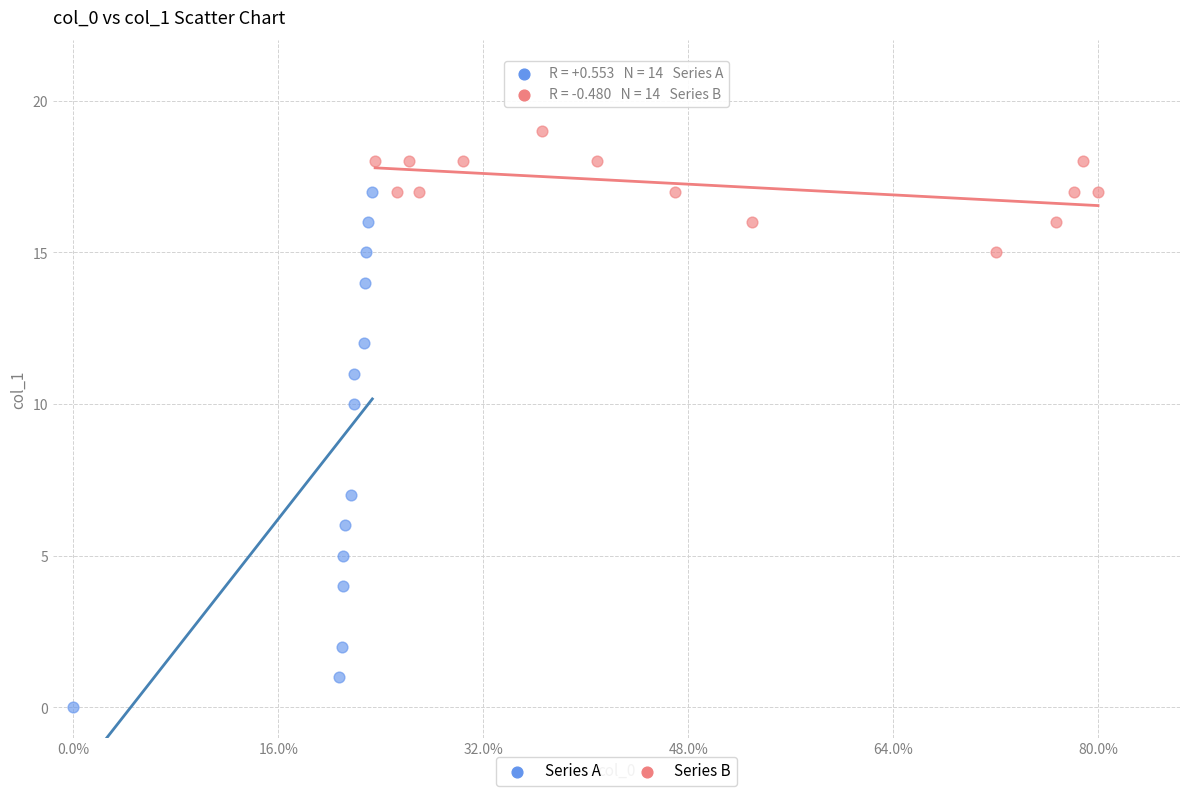

Which series has the largest Y range (max minus min)?

Series A